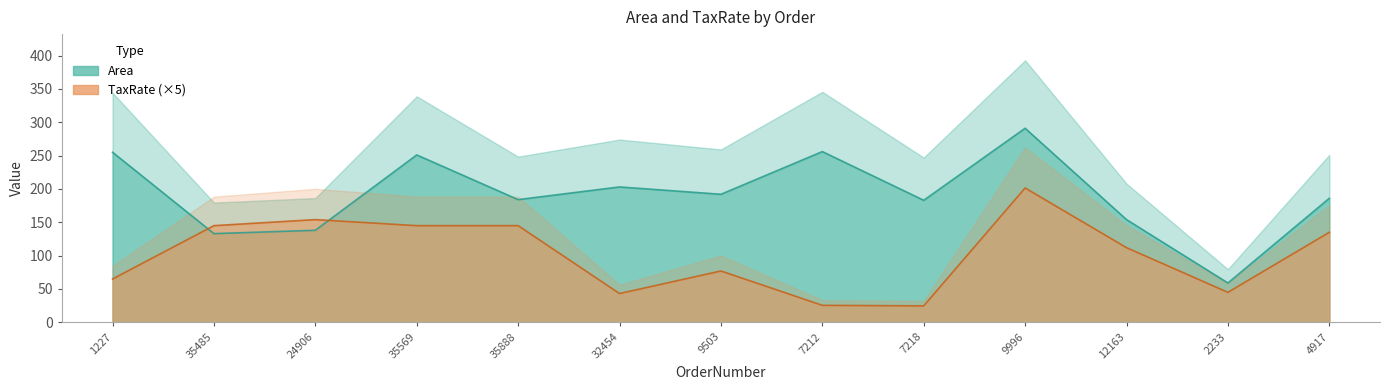

Between 35569 and 7218, which is larger?

35569